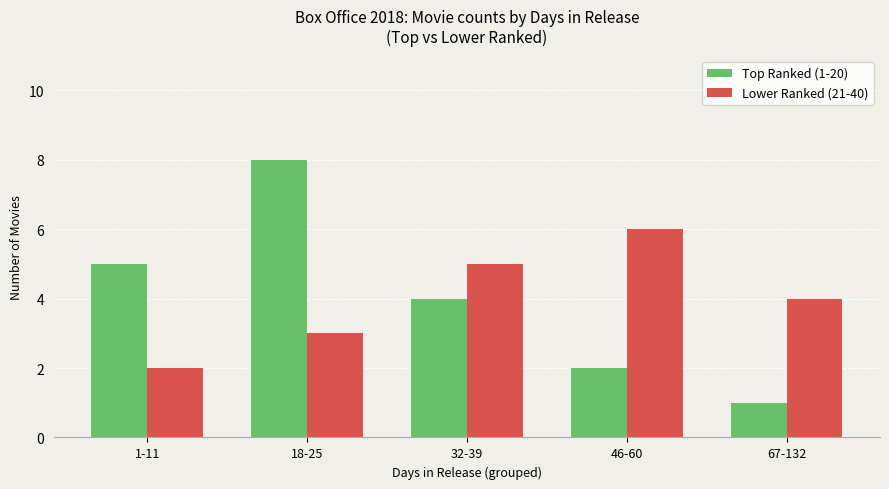

Which category has the lowest value in the Lower Ranked (21-40) series?

1-11